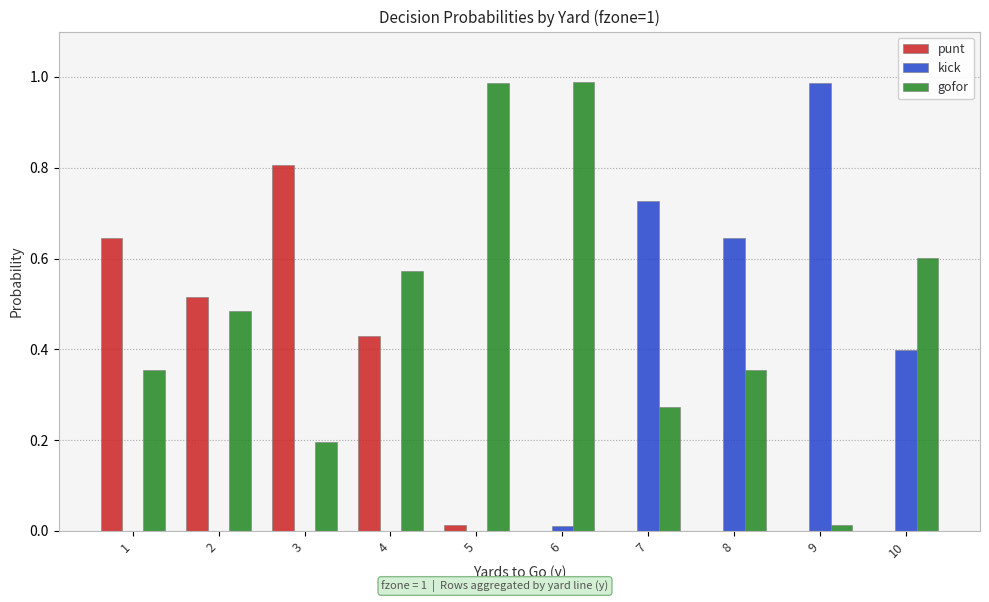

Is the value of kick at 1 greater than the value of gofor at 5?

No